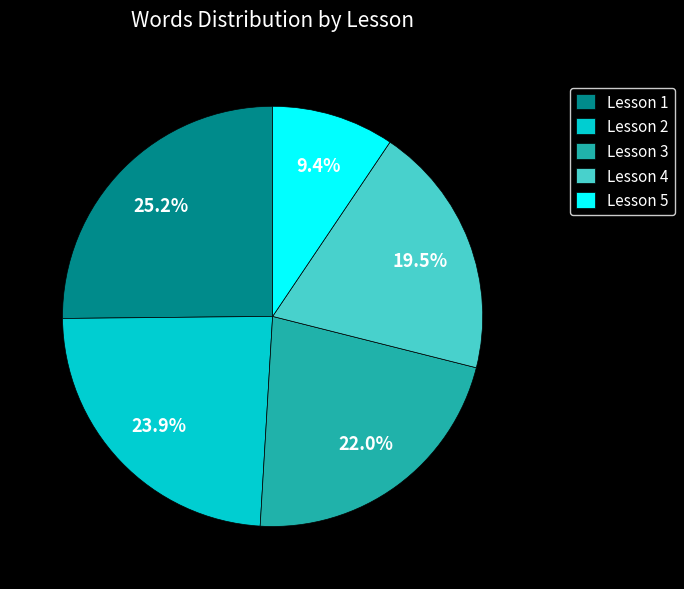

What percentage is NOT represented by Lesson 4?

80.5%